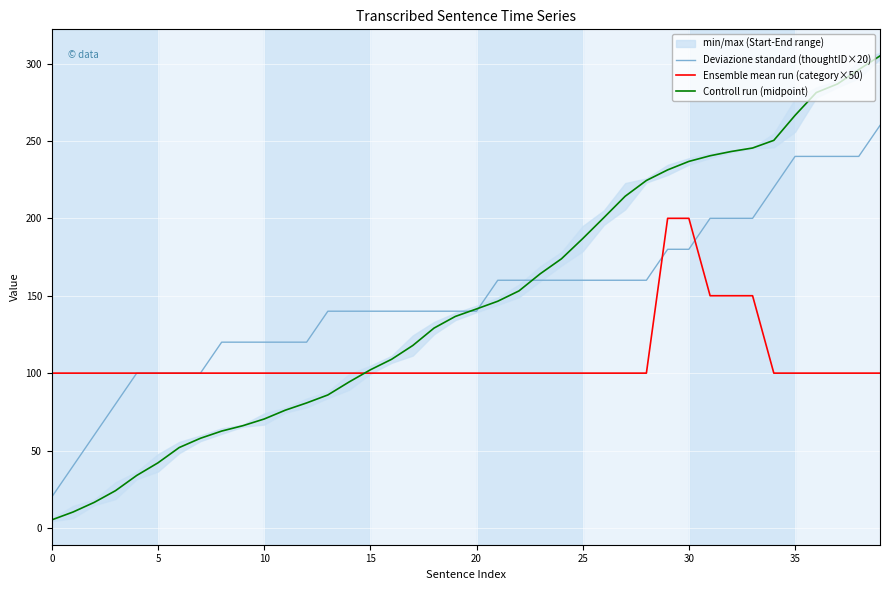

True or false: Deviazione standard (thoughtID×20) has more than 0 points higher than both neighbors.

False